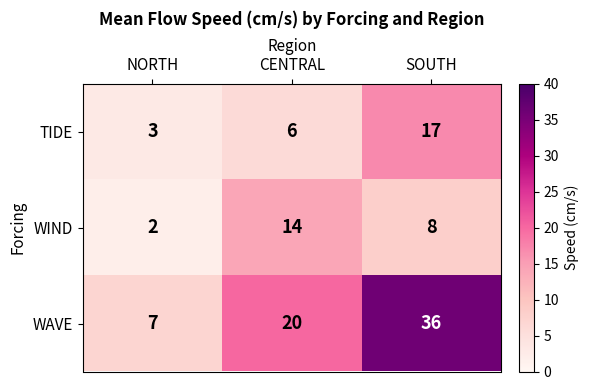

Which series has the largest range (max minus min)?

WAVE